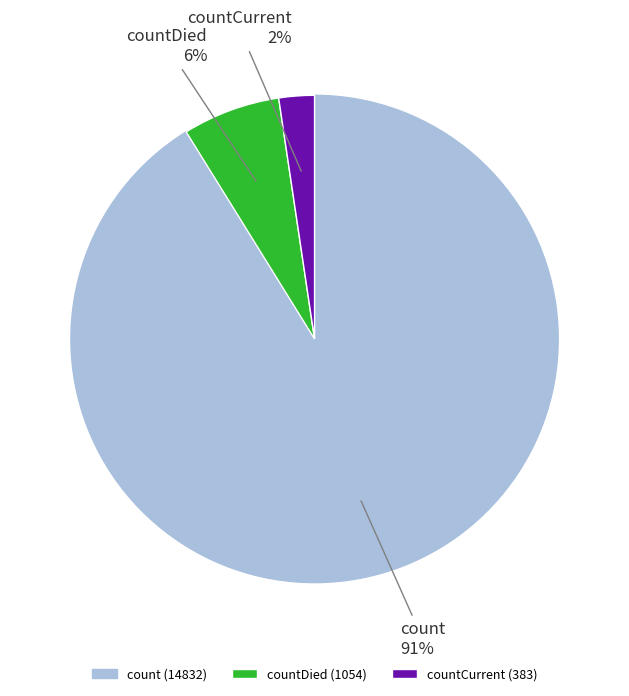

To the nearest percent, what percentage of the pie is countDied?

6%